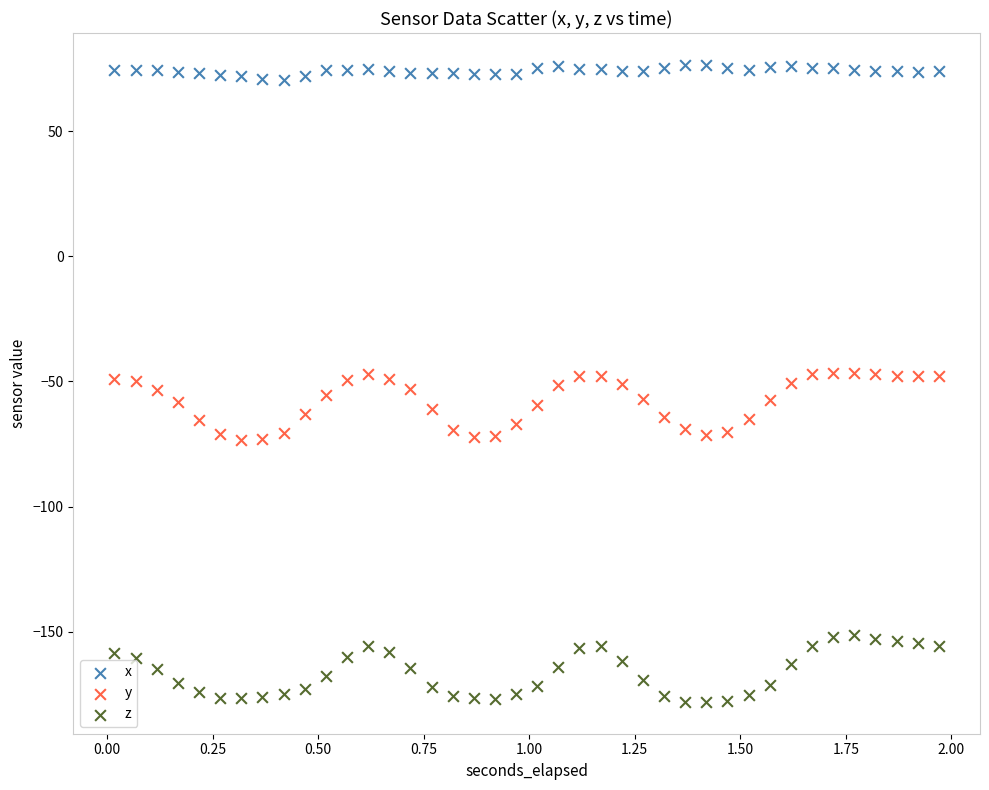

What is the X range (max minus min) for the scatter plot?

2.0